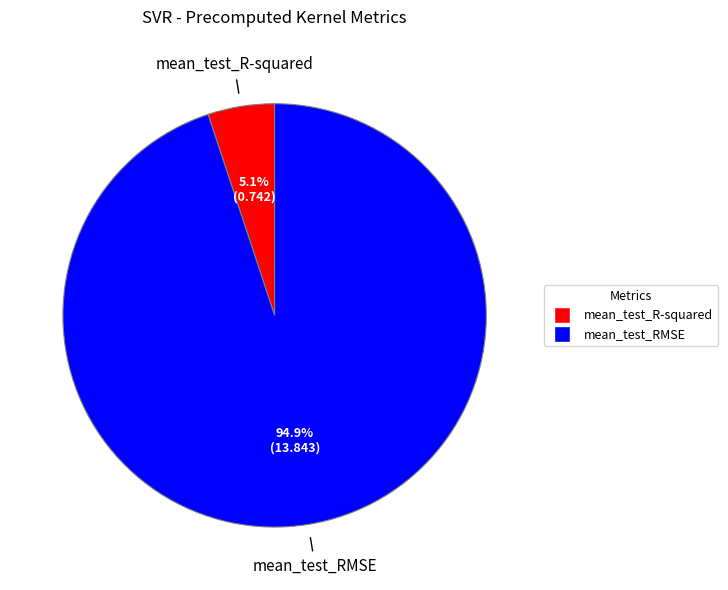

To the nearest percent, what is the average slice percentage?

50%